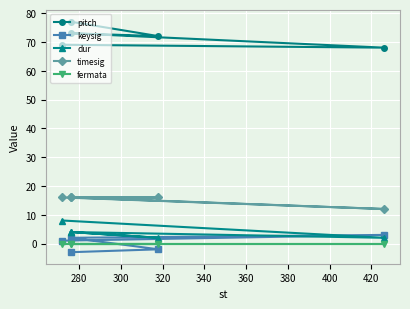

At how many categories does at least one series exceed 3?

5